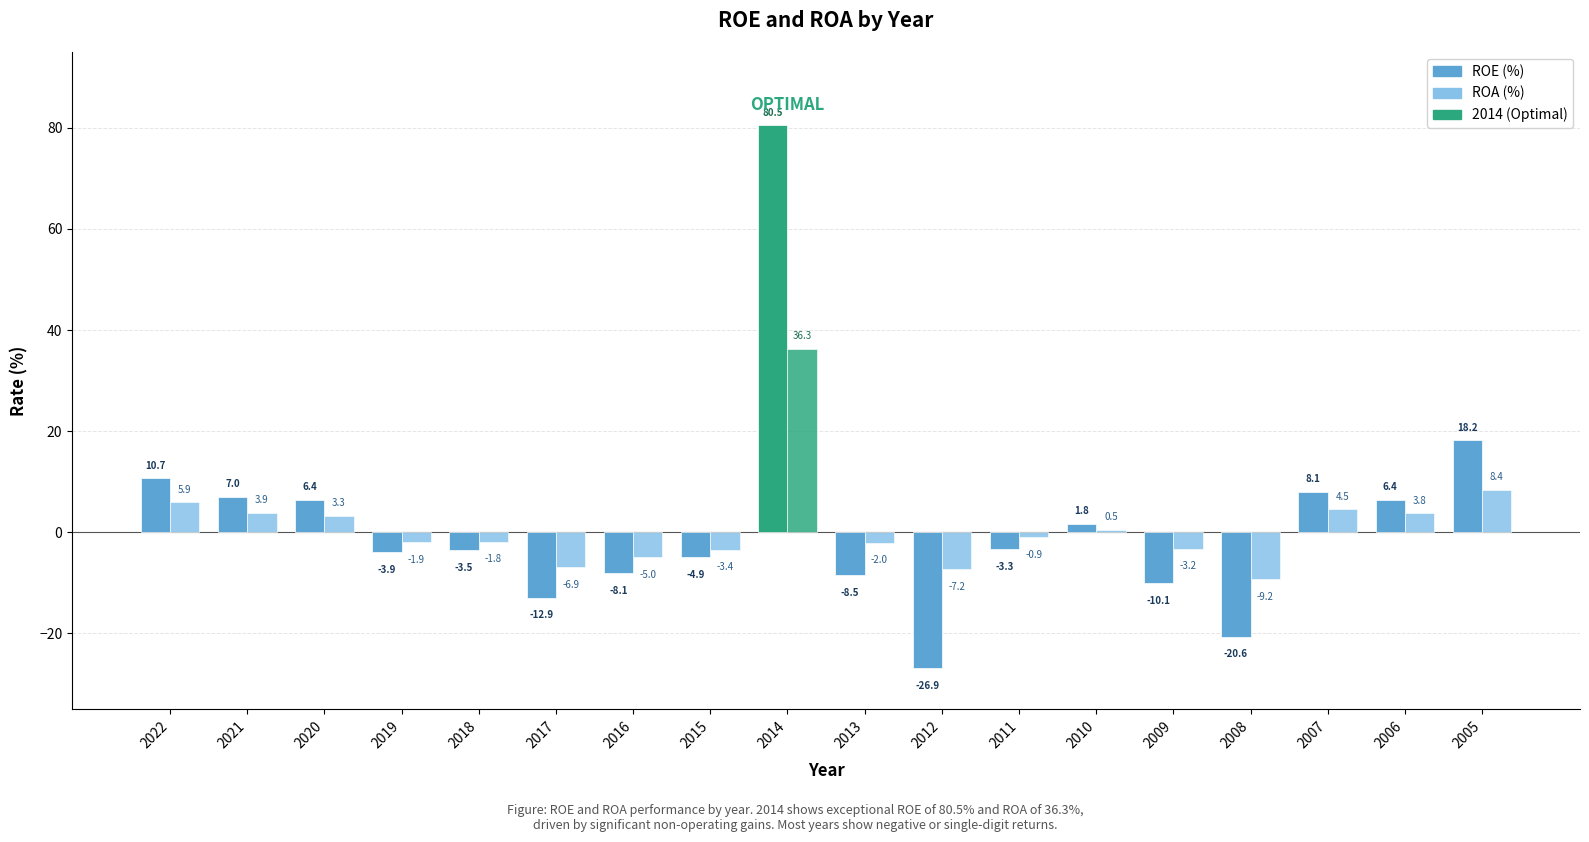

Where does the ROE series first go above -3?

2022